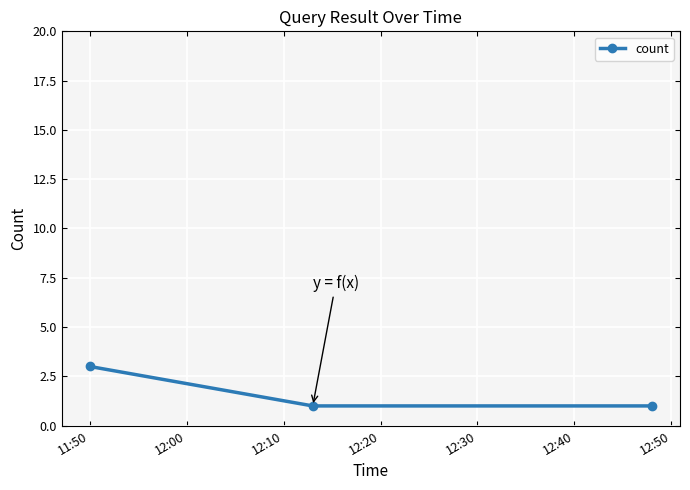

What is the minimum value shown in the chart?

1